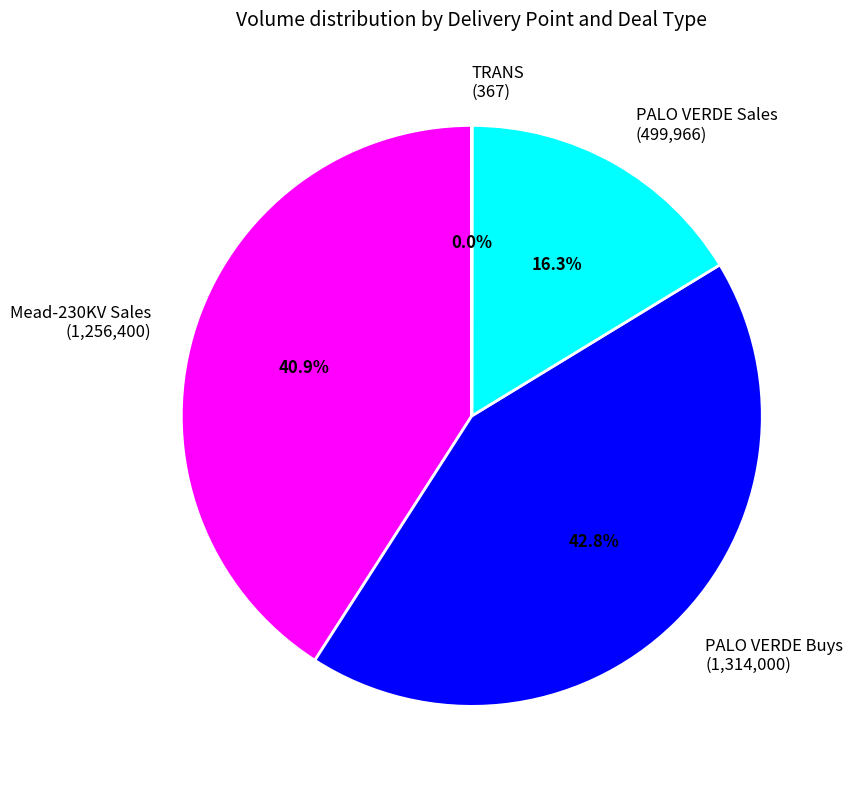

Does PALO VERDE Buys (1,314,000) account for over 50% of the chart?

No